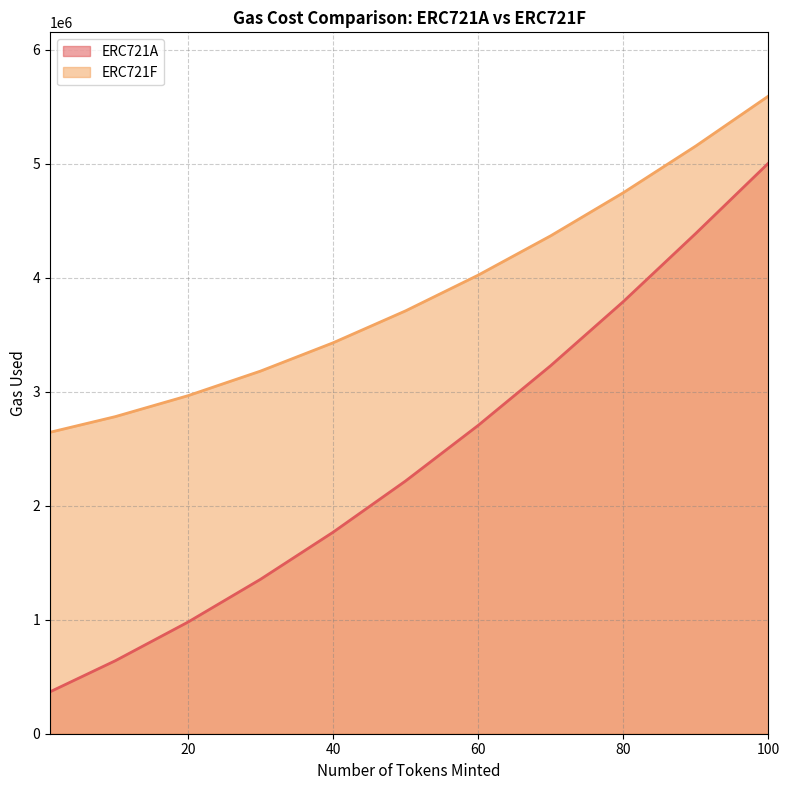

True or false: ERC721F has a value of 4023883 at 60.

True